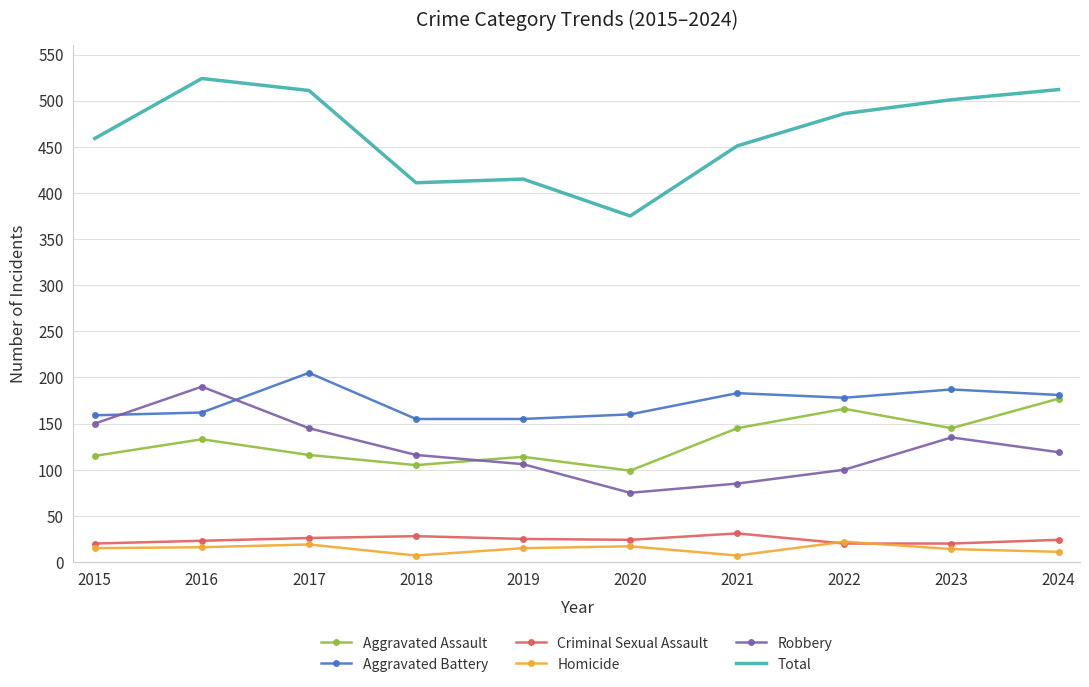

Is the value of Aggravated Battery at 2018 greater than the value of Total at 2015?

No